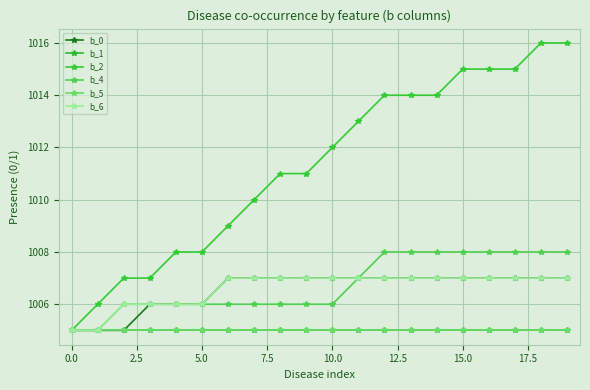

Which series has the largest range (max minus min)?

b_2